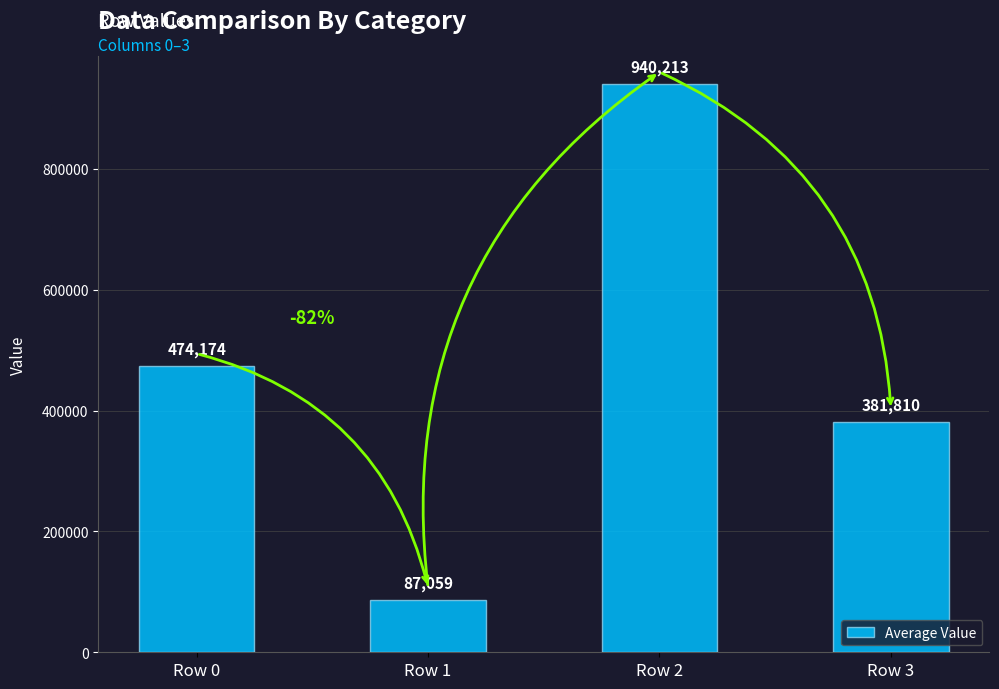

What is the sum of all values?

1883256